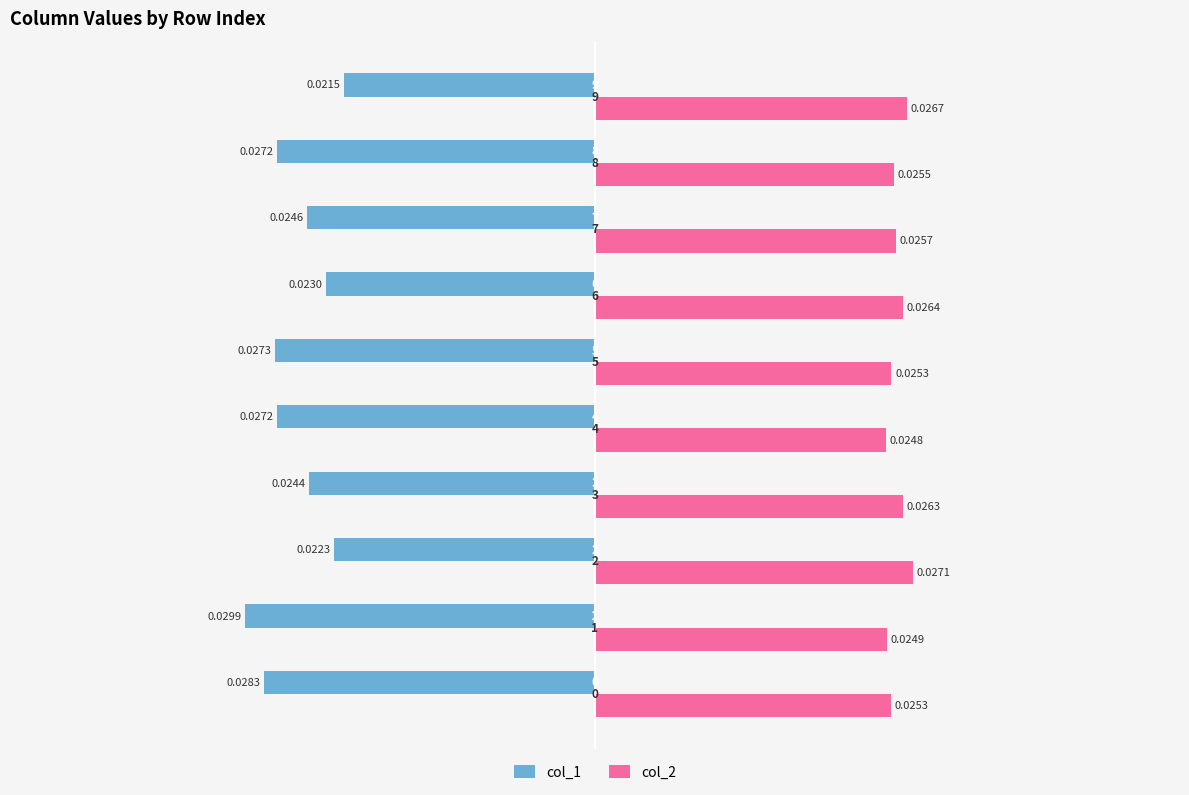

What is the sum of all col_2 values?

0.3